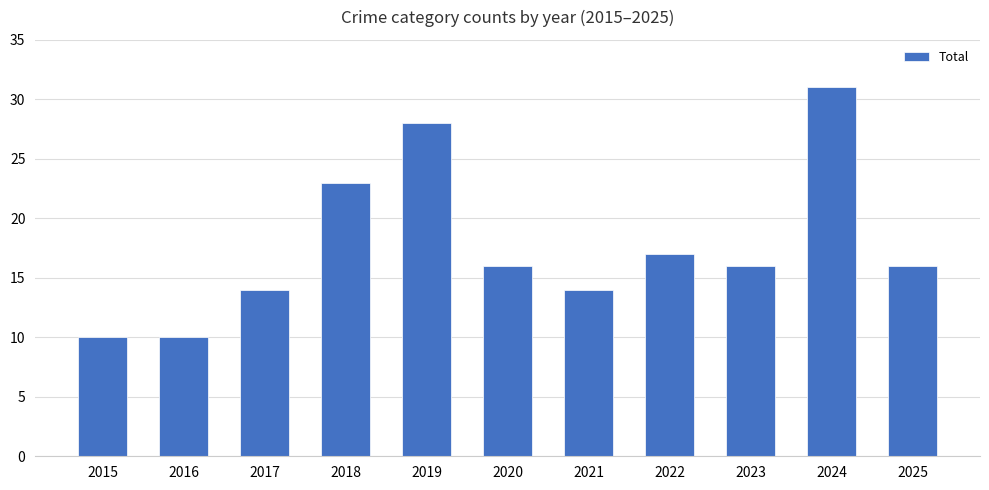

Read the value at 2017.

14